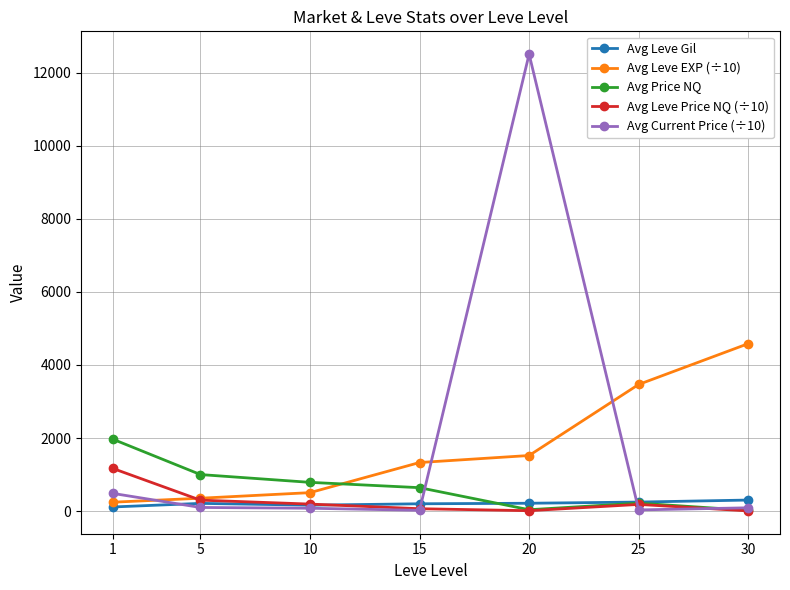

In Avg Price NQ, how many points are lower than both neighbors (excluding endpoints)?

1